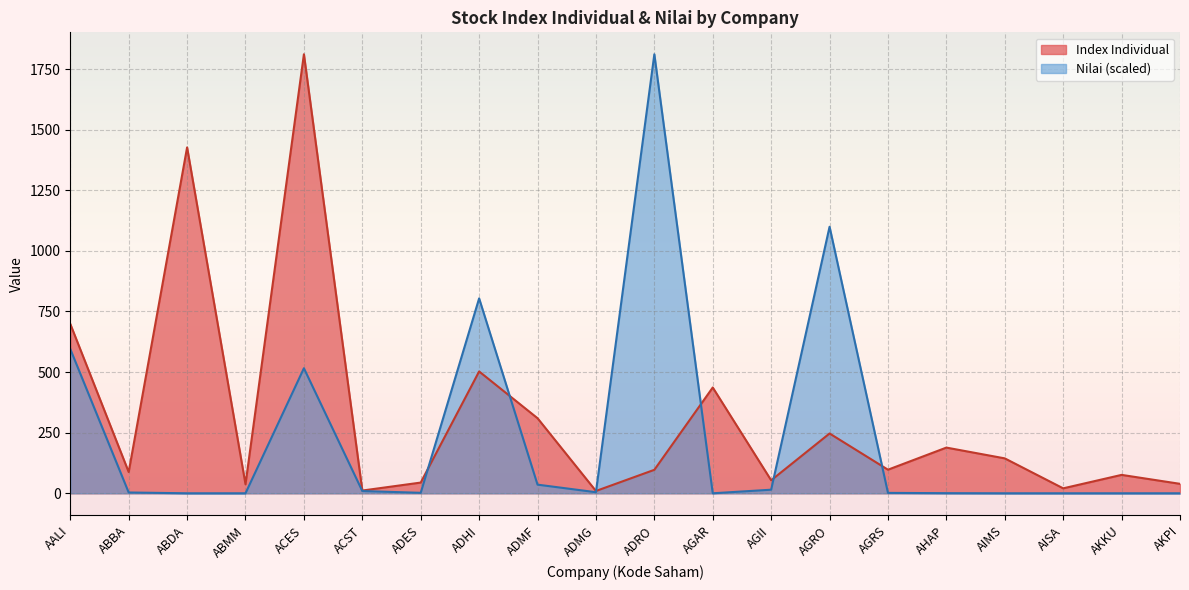

Which category has the lowest value across all series?

ABDA